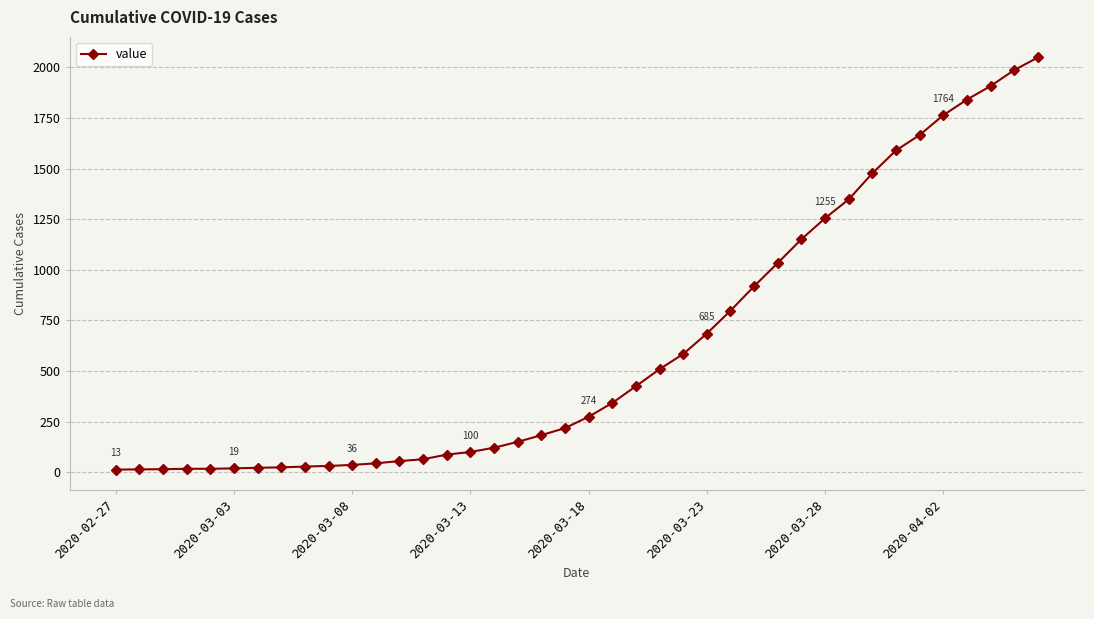

What is the value of the 3rd point from the left?

15